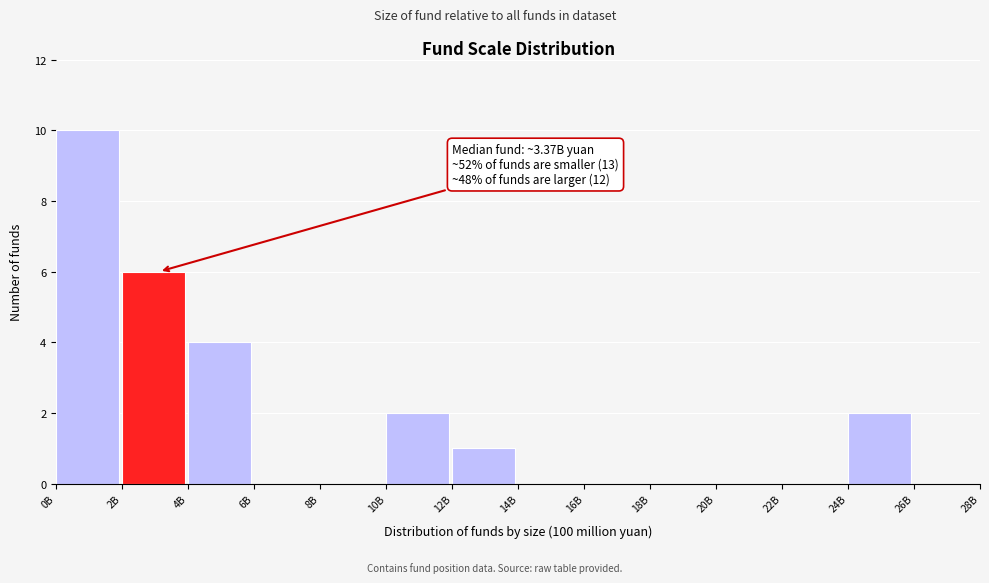

Reading left to right, extract all data points from this chart.

0B=10	2B=6	4B=4	6B=0	8B=0	10B=2	12B=1	14B=0	16B=0	18B=0	20B=0	22B=0	24B=2	26B=0